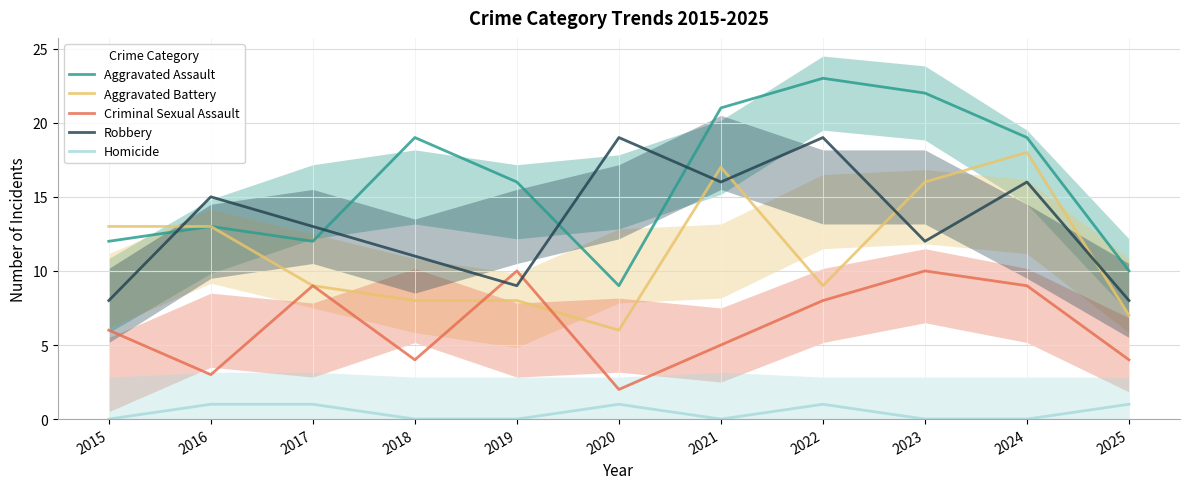

Reading left to right, transcribe all the data shown in this chart.

Aggravated Assault: 12	13	12	19	16	9	21	23	22	19	10
Aggravated Battery: 13	13	9	8	8	6	17	9	16	18	7
Criminal Sexual Assault: 6	3	9	4	10	2	5	8	10	9	4
Robbery: 8	15	13	11	9	19	16	19	12	16	8
Homicide: 0	1	1	0	0	1	0	1	0	0	1